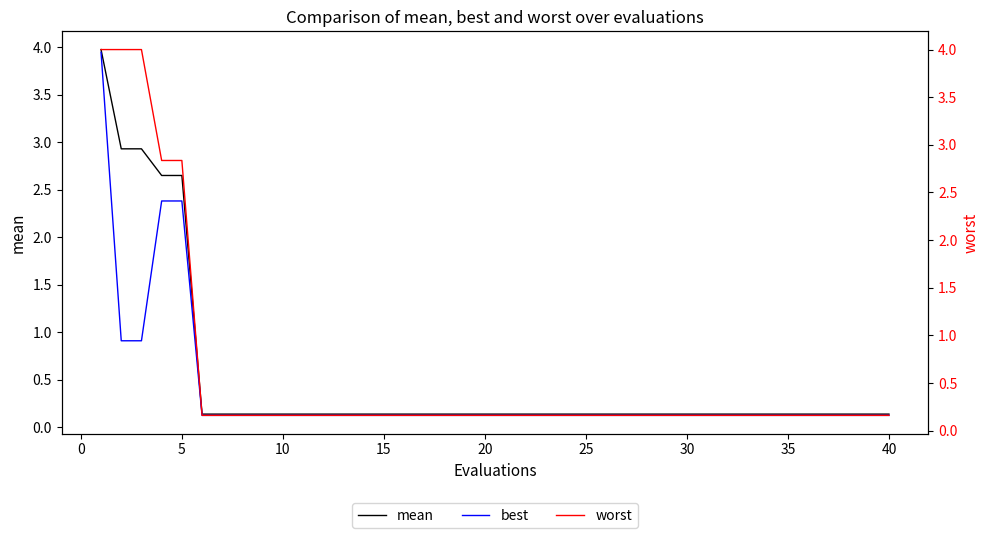

Is the value of mean at 25 greater than the value of worst at 16?

No